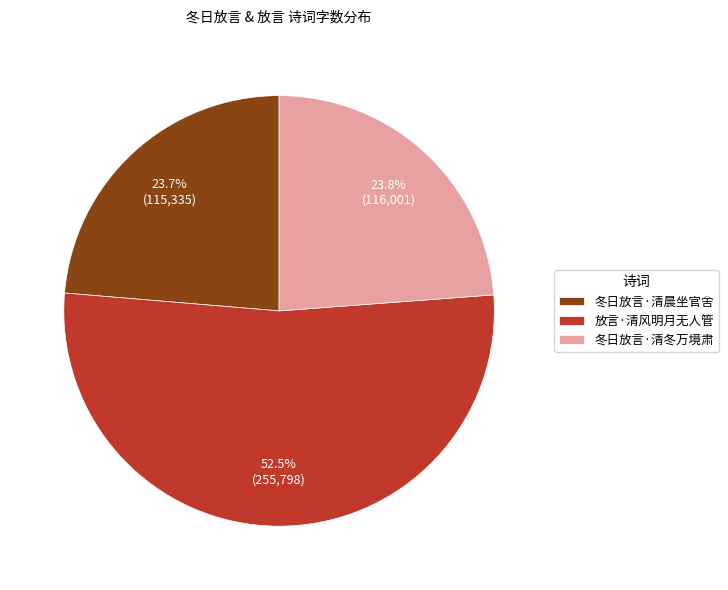

True or false: 放言·清风明月无人管 accounts for 59% of the total.

False